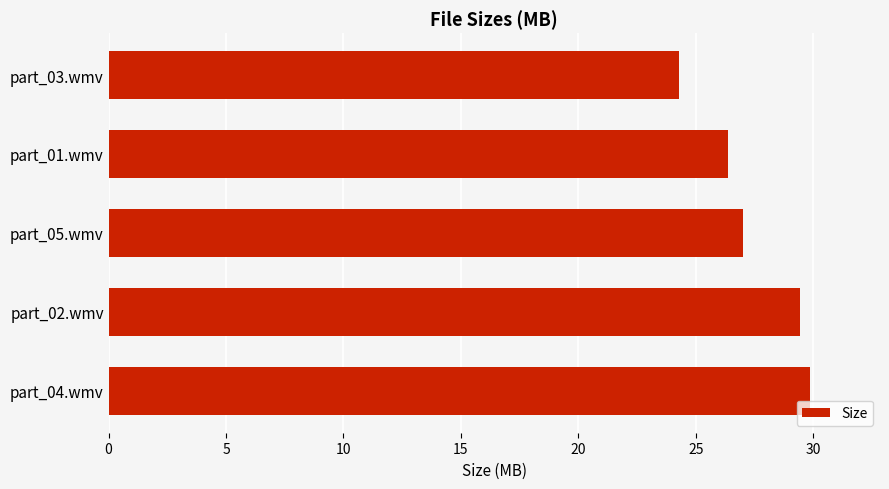

The value at part_04.wmv is 9.9. True or false?

False